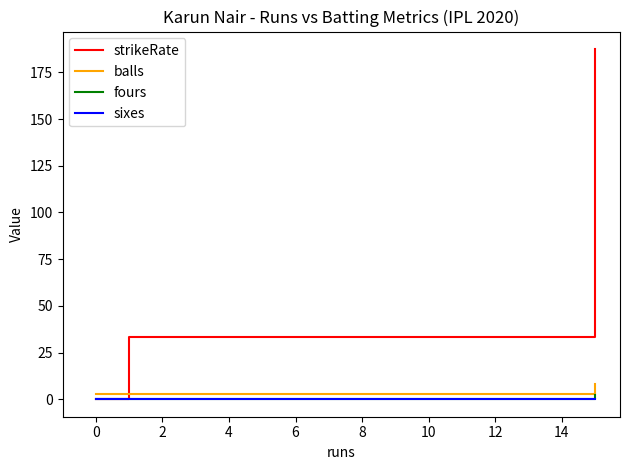

Which series has the widest spread of values?

strikeRate